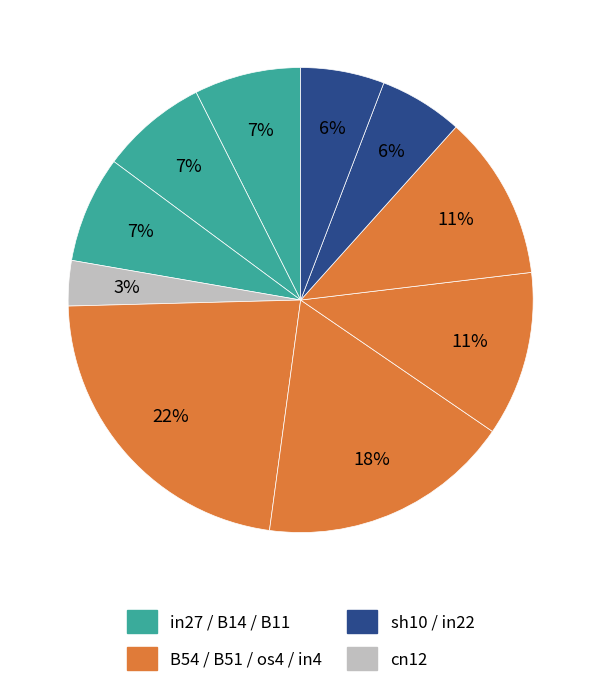

To the nearest percent, what is the average slice percentage?

10%